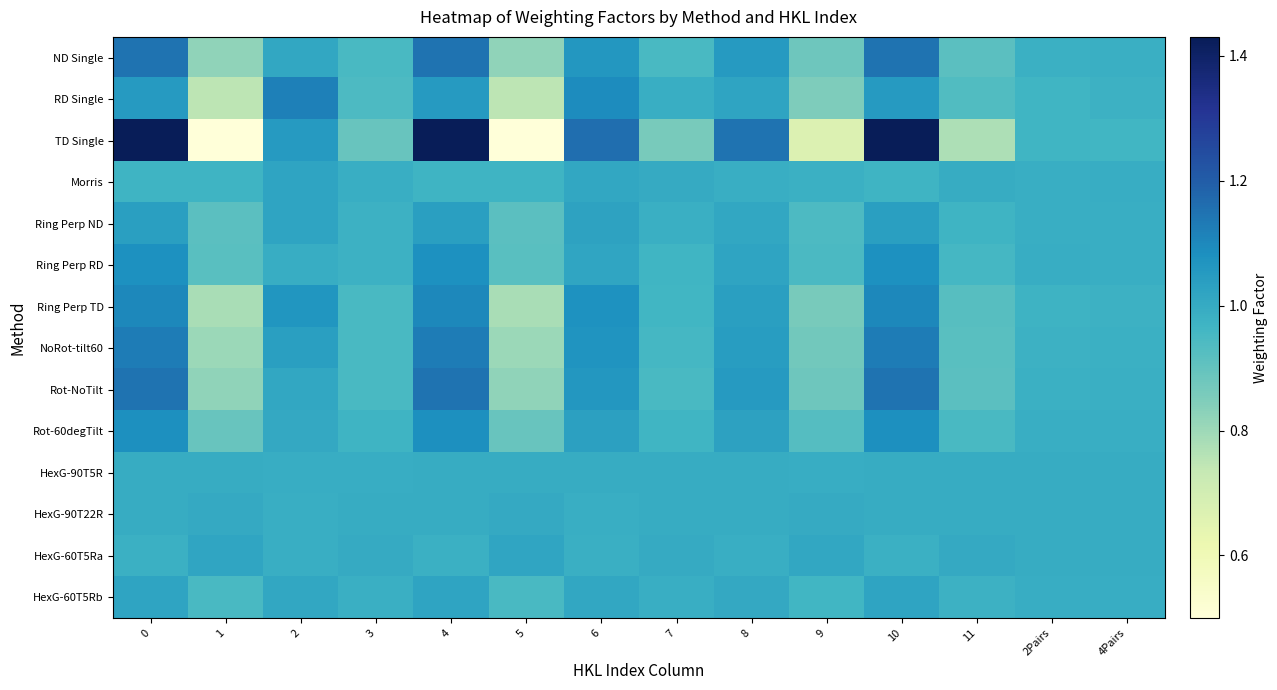

Count the number of categories in the chart.

14